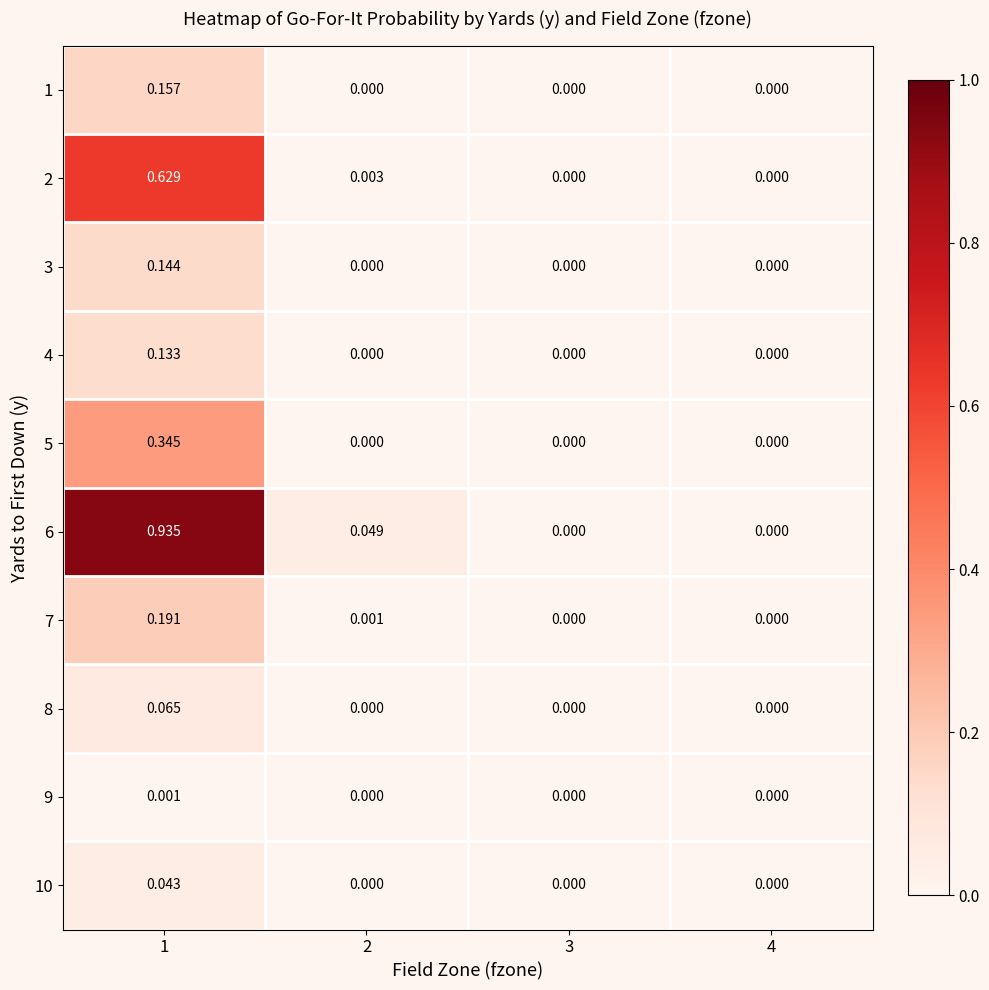

Is the value of 7 at 1 greater than the value of 6 at 3?

Yes